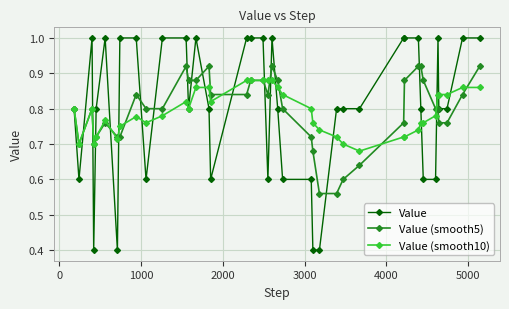

Which series has the widest spread of values?

Value